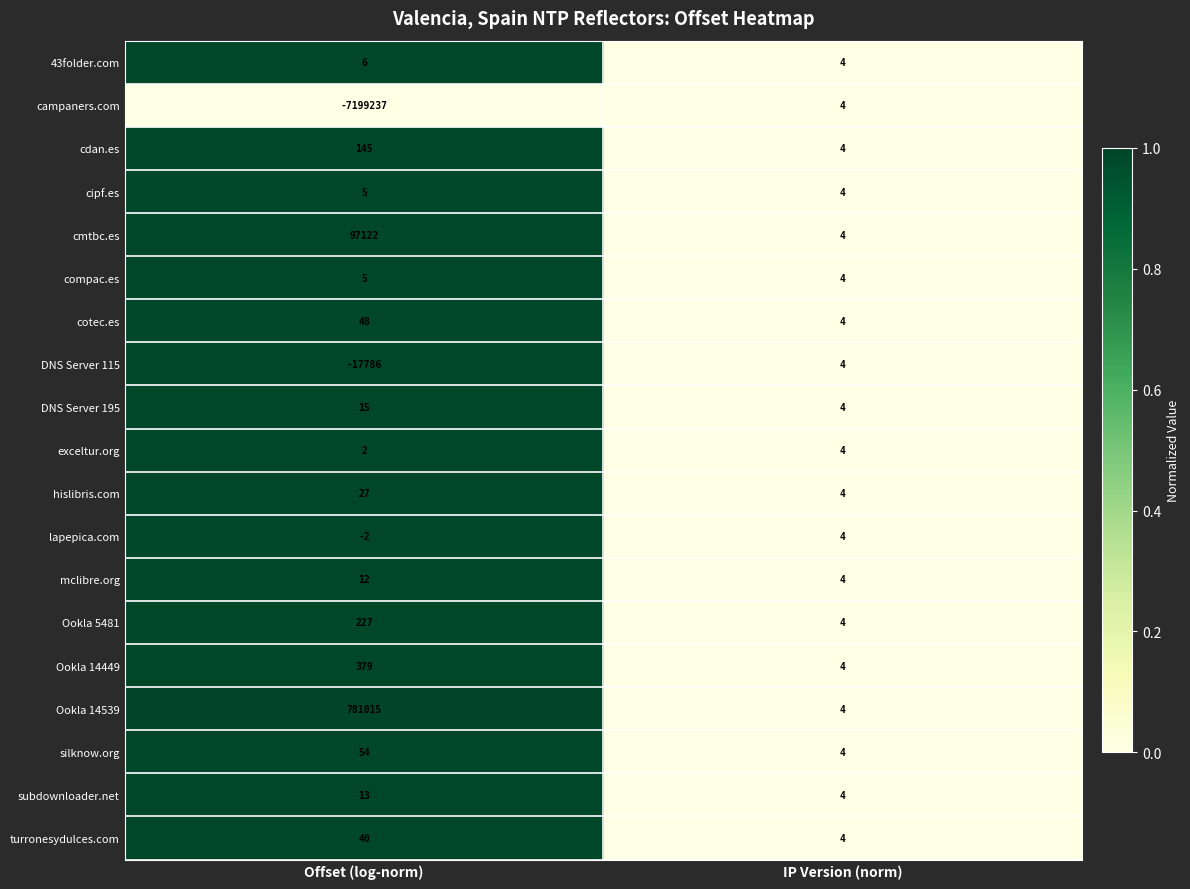

How many series are shown in this chart?

19